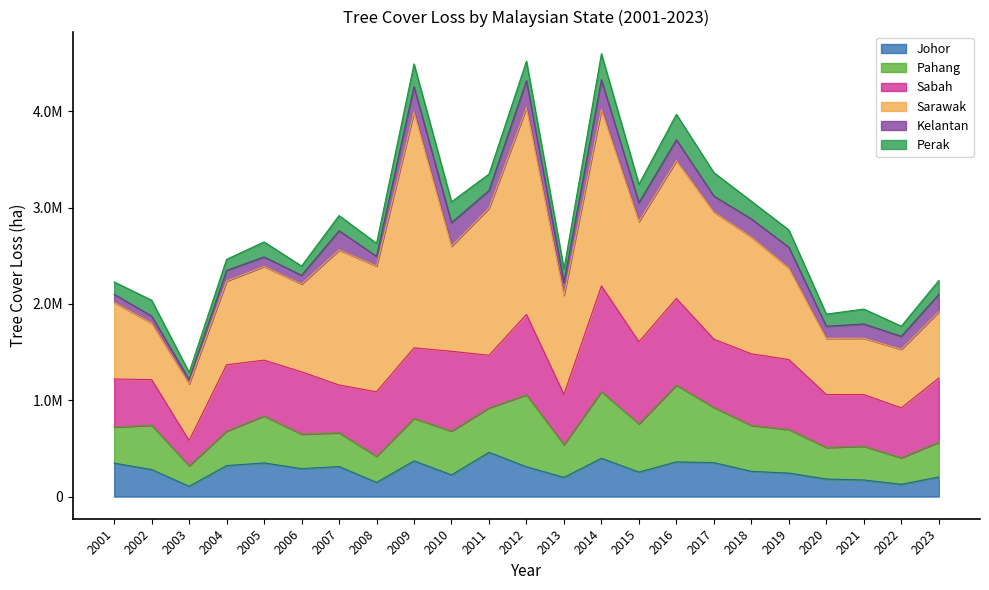

How many lines are shown in the chart?

6